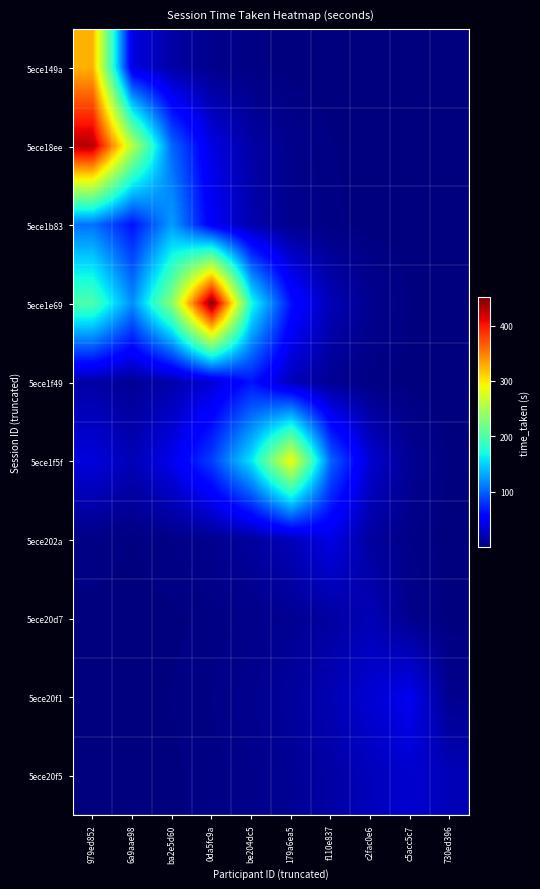

Rank the series at ba2e5d60 from lowest to highest value.

5ece20d7, 5ece20f5, 5ece20f1, 5ece202a, 5ece149a, 5ece1f49, 5ece1f5f, 5ece18ee, 5ece1b83, 5ece1e69